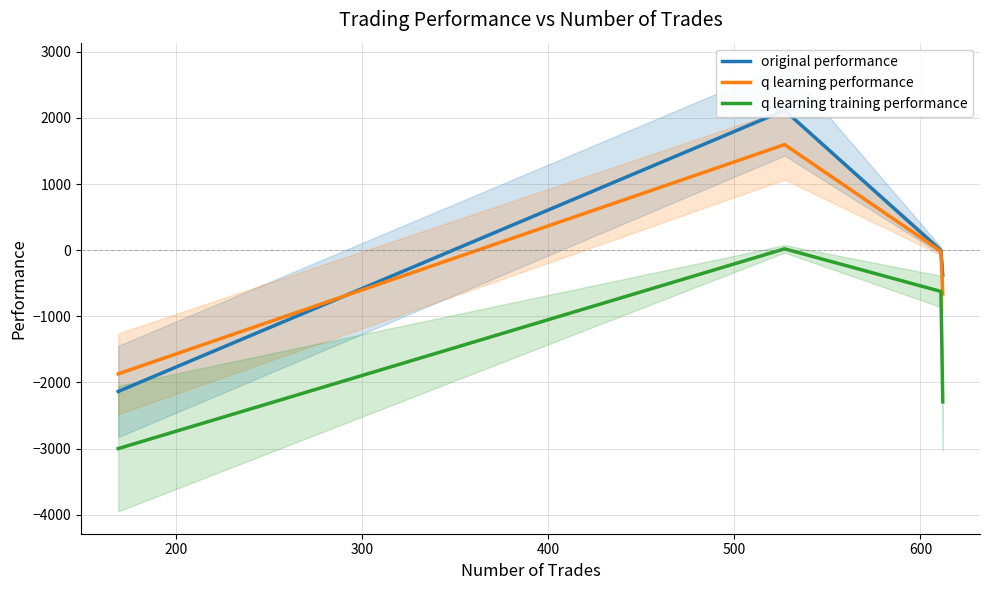

True or false: q learning performance and q learning training performance intersect in this chart.

False